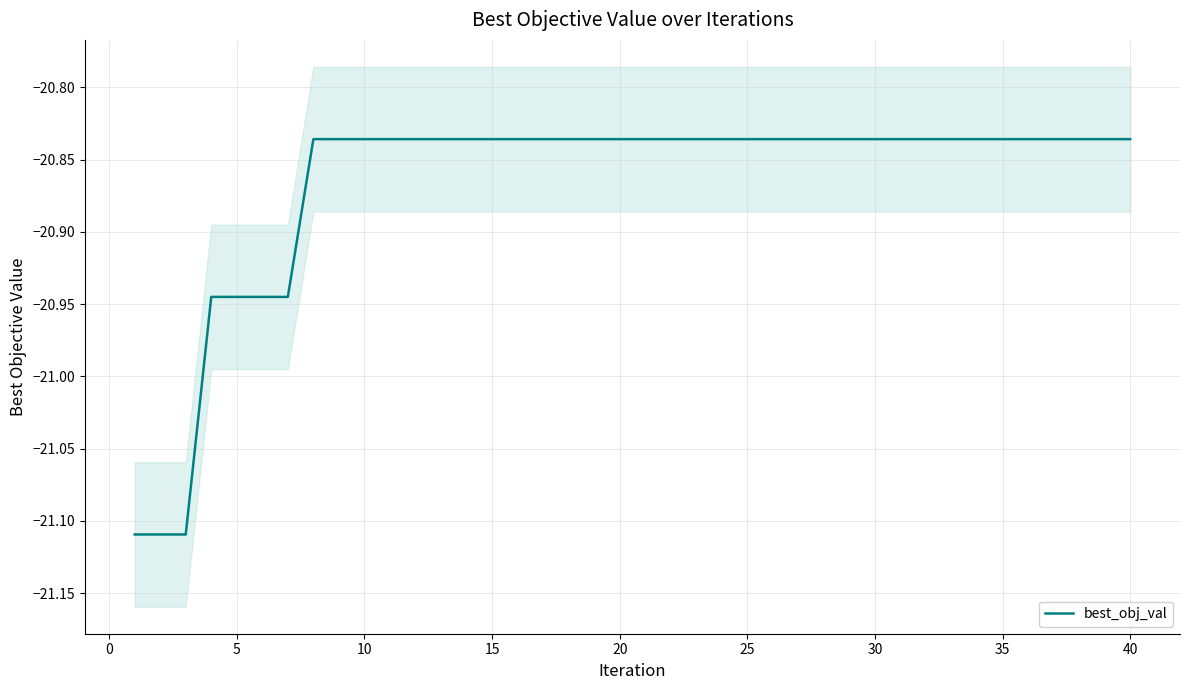

What is the value of the 35th point from the left?

-20.8